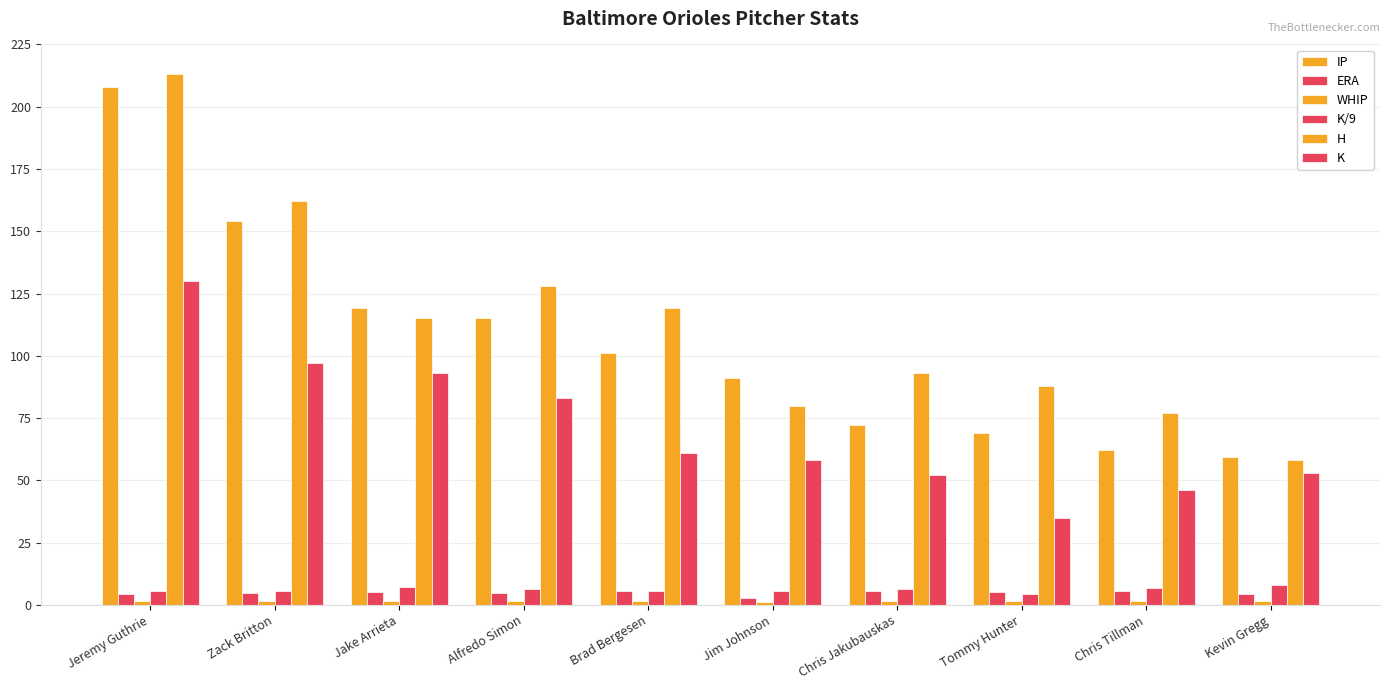

How many groups of bars are there?

10